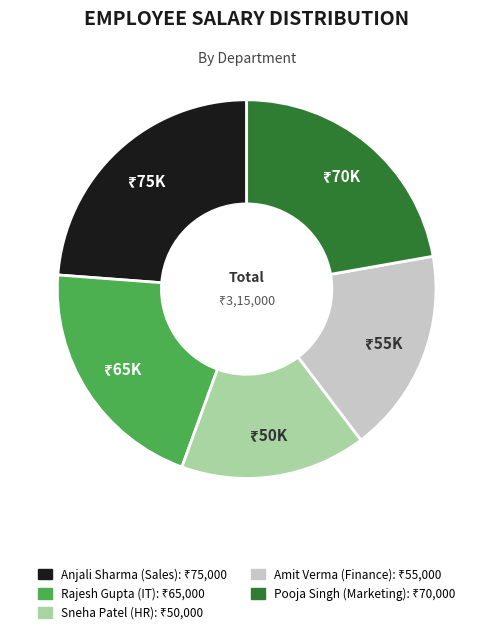

Is the sum of Amit Verma (Finance) and Pooja Singh (Marketing) greater than half?

No